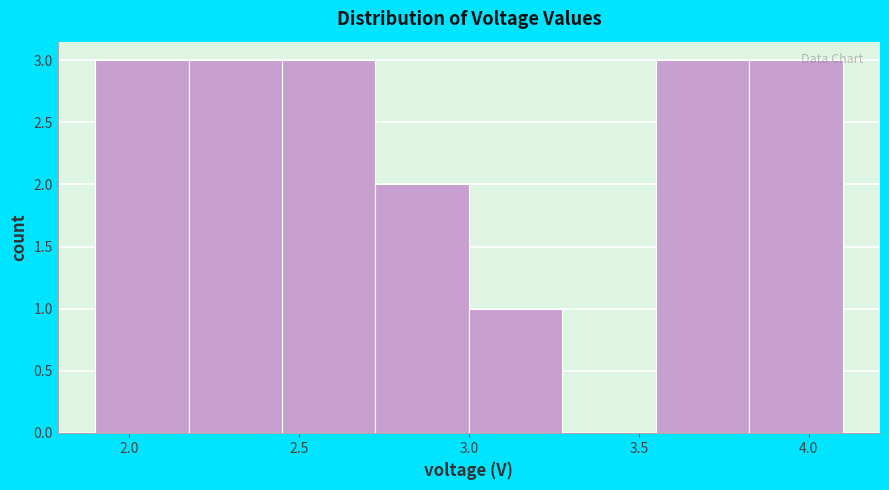

Reading left to right, transcribe this chart: for each bar, give the range it covers on the x-axis and its height. Neither the bar edges nor the heights are printed on the chart, so give them approximately, as read against the axes.

1.900 to 2.175: 3
2.175 to 2.450: 3
2.450 to 2.725: 3
2.725 to 3.000: 2
3.000 to 3.275: 1
3.275 to 3.550: 0
3.550 to 3.825: 3
3.825 to 4.100: 3